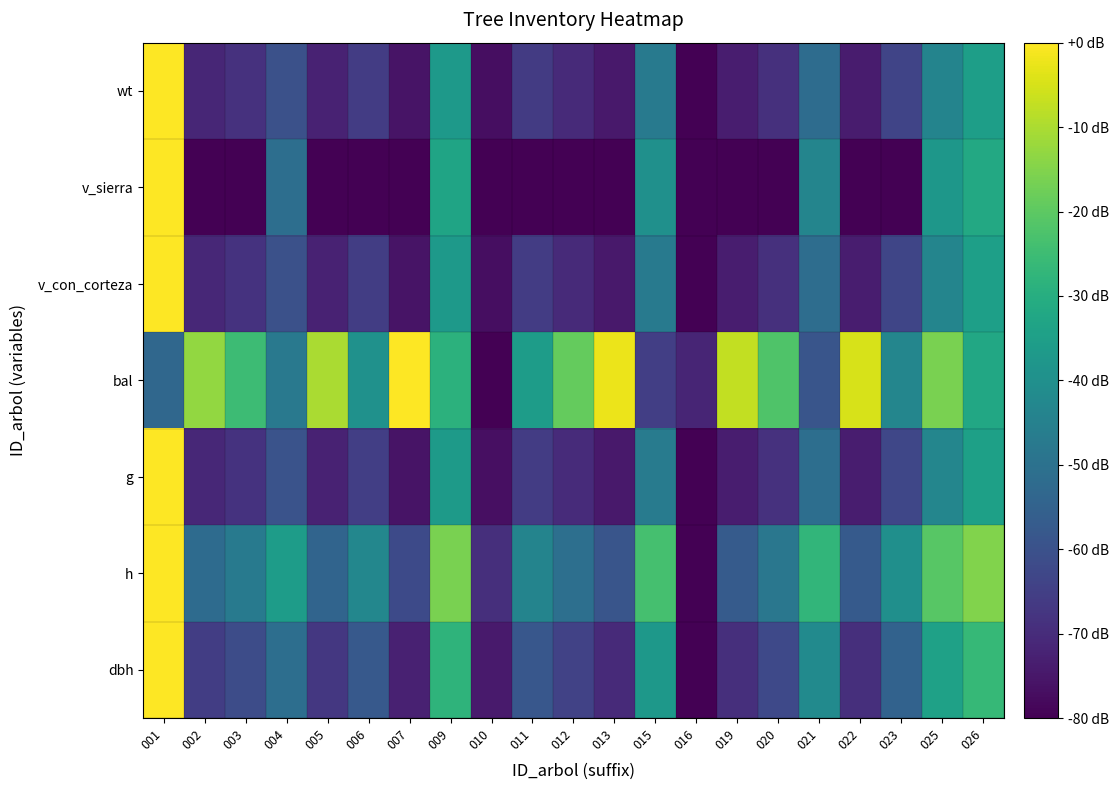

Which category has the lowest value across all series?

016